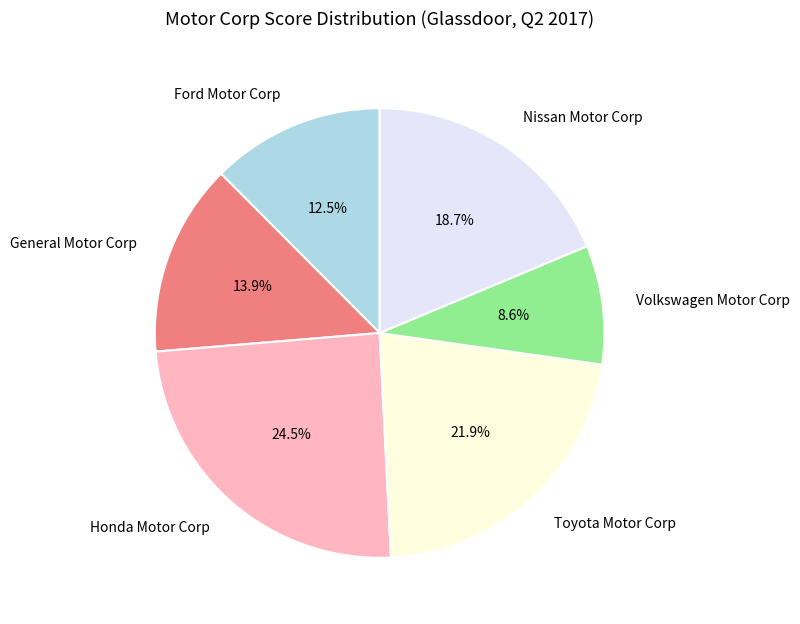

How many slices are in this pie chart?

6